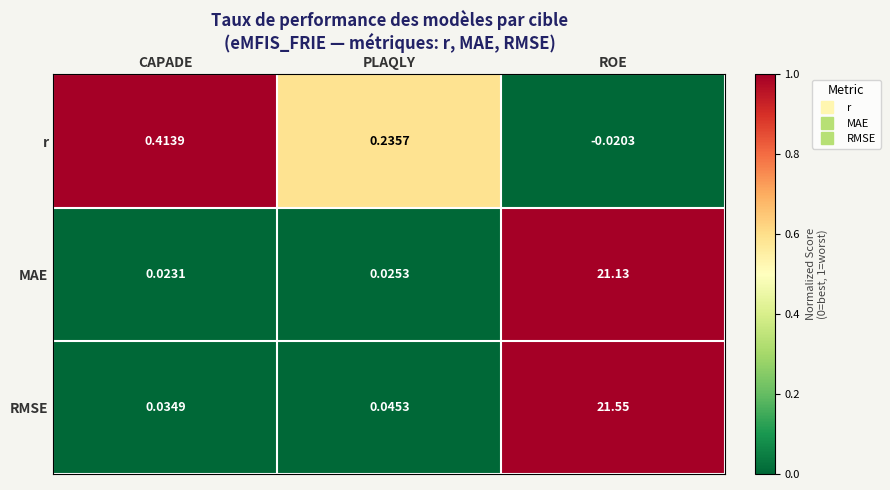

At which category is the sum across all series the highest?

ROE